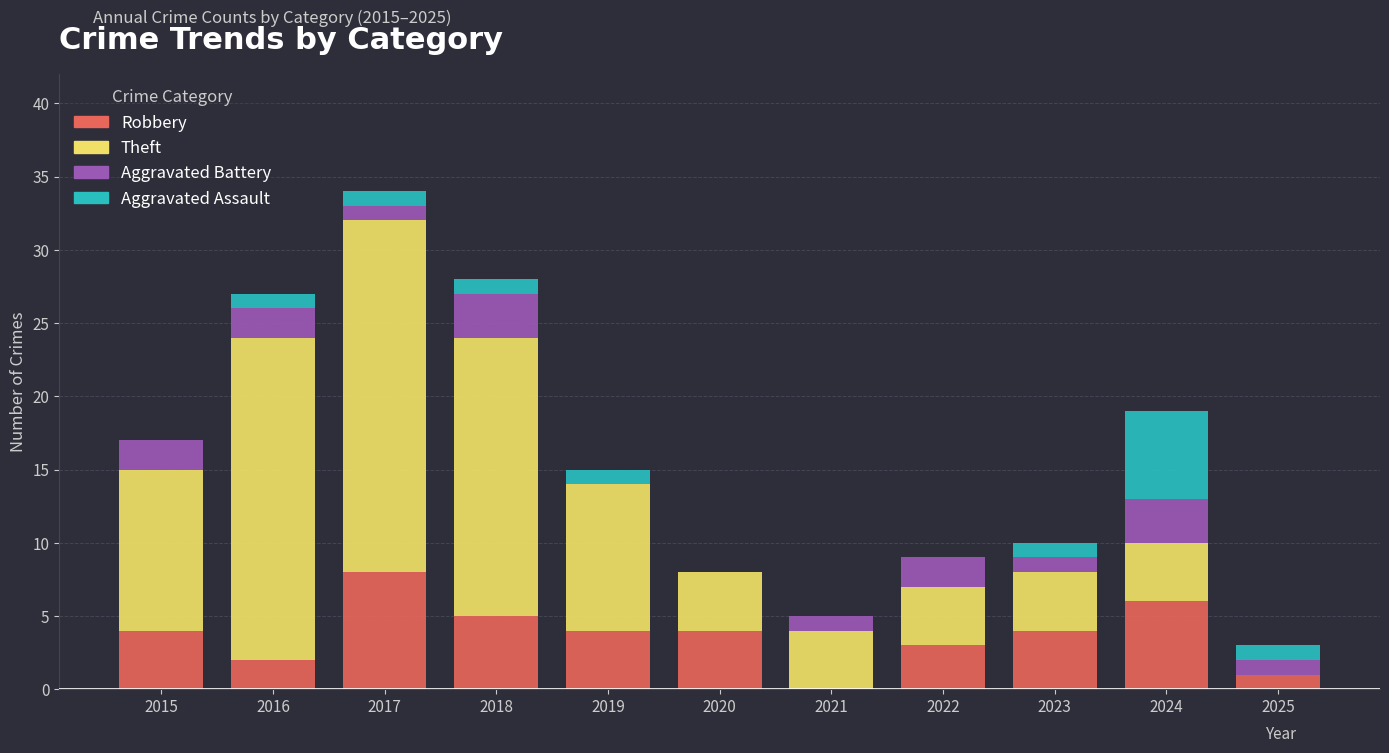

What are all the series names shown in the legend?

Robbery, Theft, Aggravated Battery, Aggravated Assault